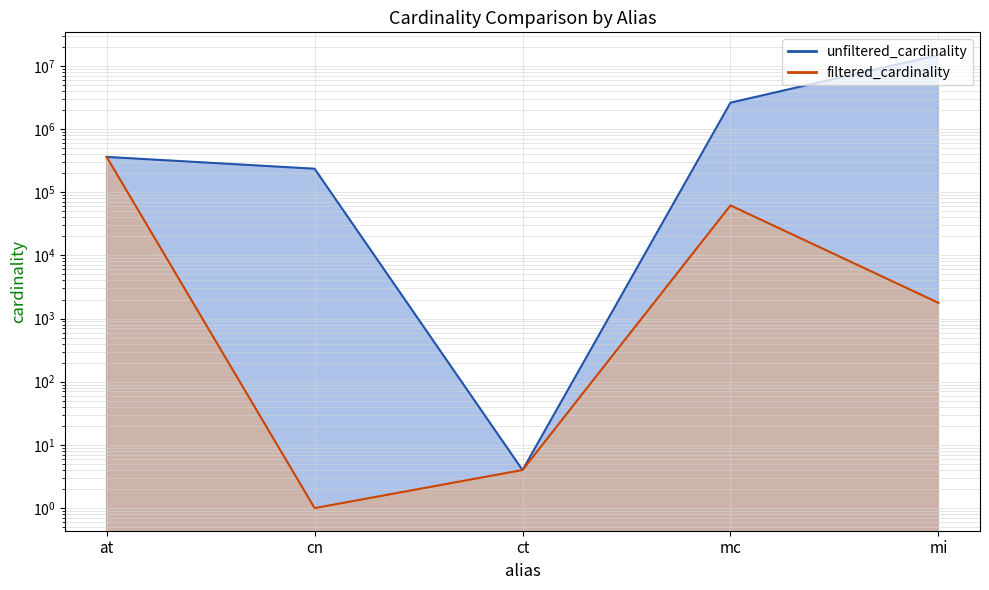

What is the label of the 1st point from the left?

at